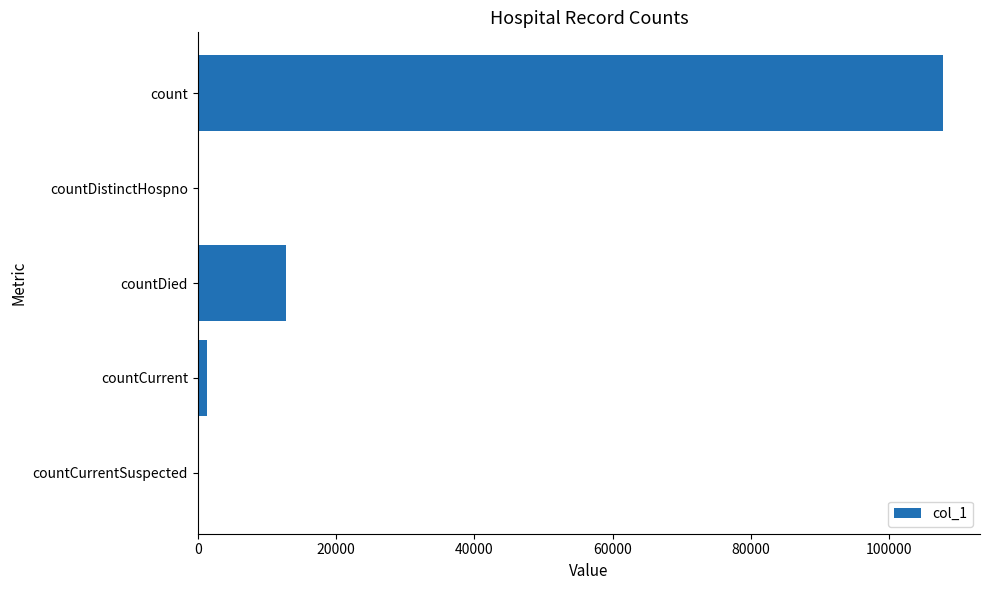

Reading top to bottom, extract all data points from this chart.

count=107756	countDistinctHospno=0	countDied=12769	countCurrent=1311	countCurrentSuspected=0